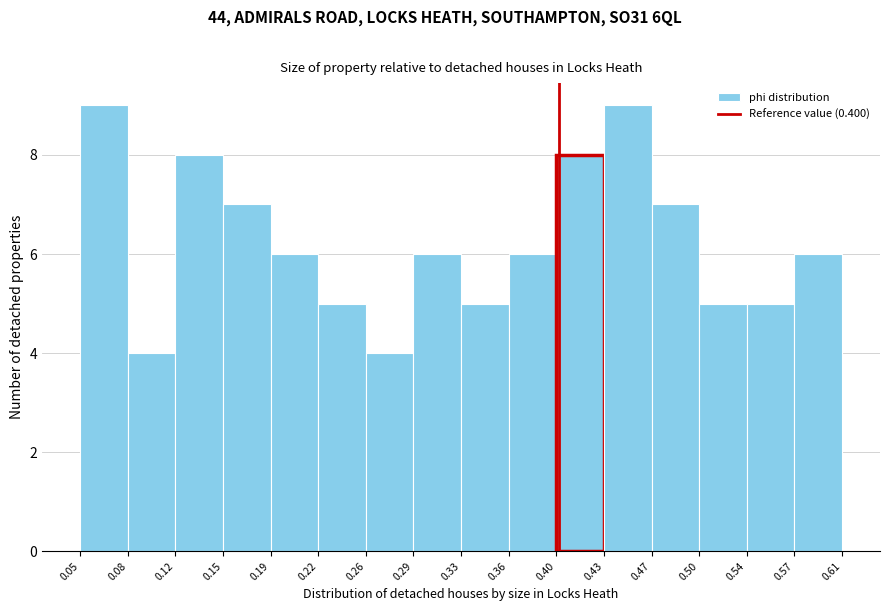

Reading left to right, list every bar in this chart as the range it spans on the x-axis followed by its height. The values are not printed on the chart, so give them approximately, as read against the axis.

0.05 to 0.08: 9
0.08 to 0.12: 4
0.12 to 0.15: 8
0.15 to 0.19: 7
0.19 to 0.22: 6
0.22 to 0.26: 5
0.26 to 0.29: 4
0.29 to 0.33: 6
0.33 to 0.36: 5
0.36 to 0.40: 6
0.40 to 0.43: 8
0.43 to 0.47: 9
0.47 to 0.50: 7
0.50 to 0.54: 5
0.54 to 0.57: 5
0.57 to 0.61: 6